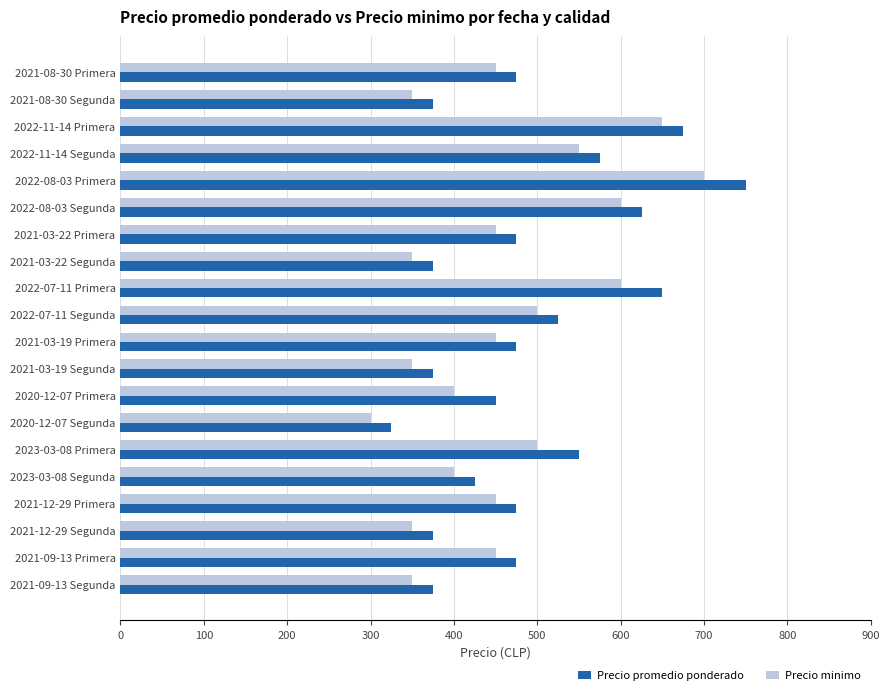

At which category is the sum across all series the highest?

2022-08-03 Primera